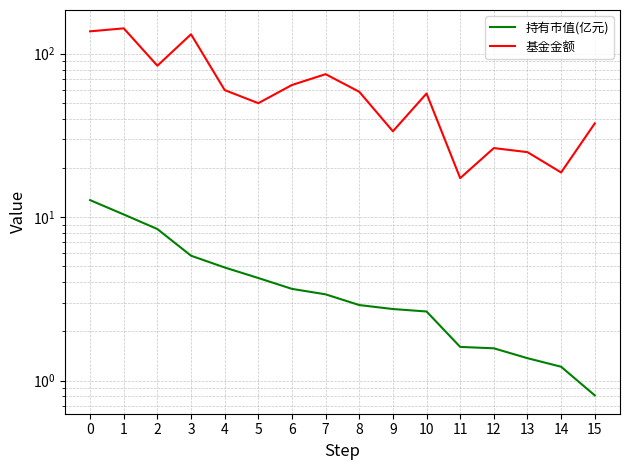

At which category is the sum across all series the highest?

1